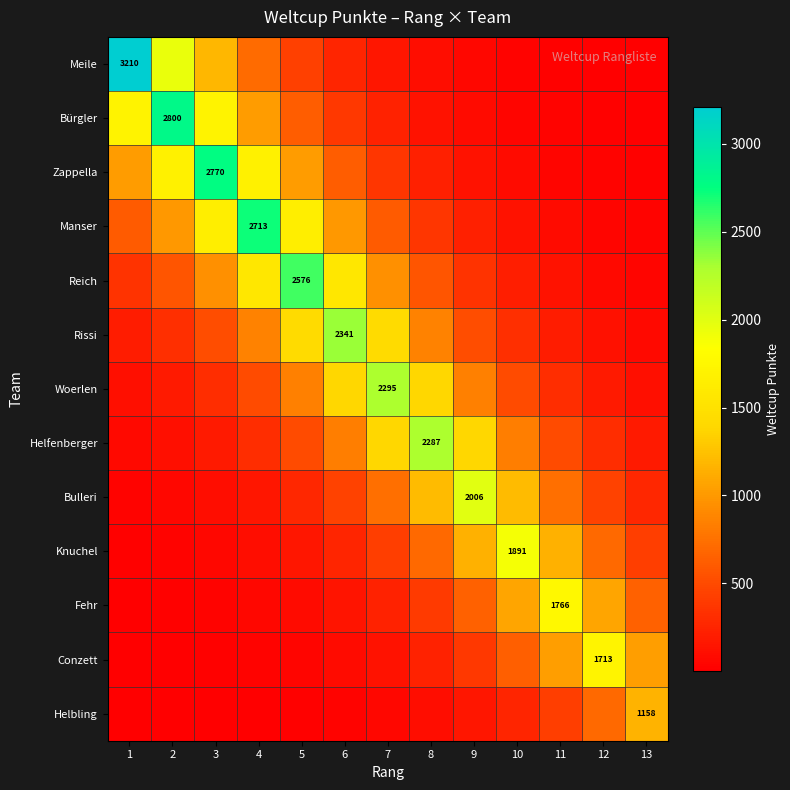

How many categories are shown in the chart?

13